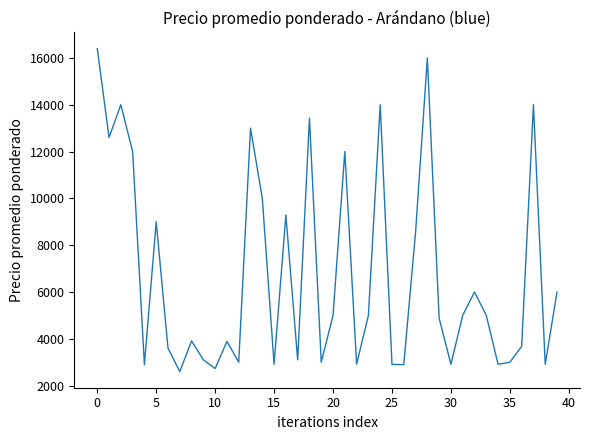

What is the difference between the maximum and minimum values?

13800